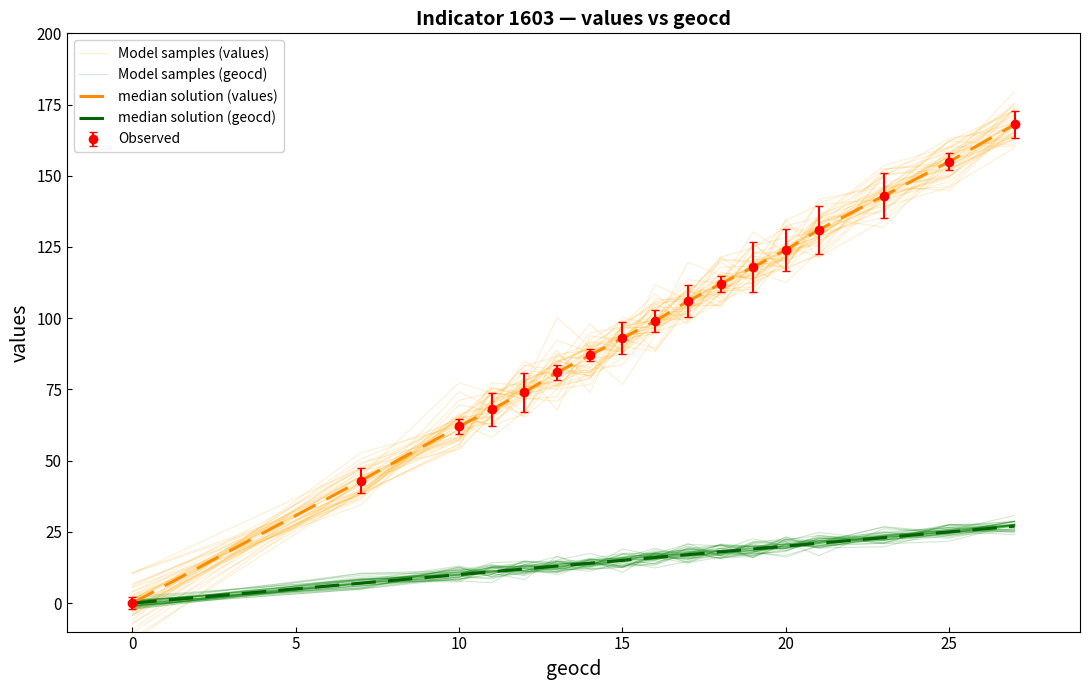

How many data points in median solution (values) are less than 99?

8